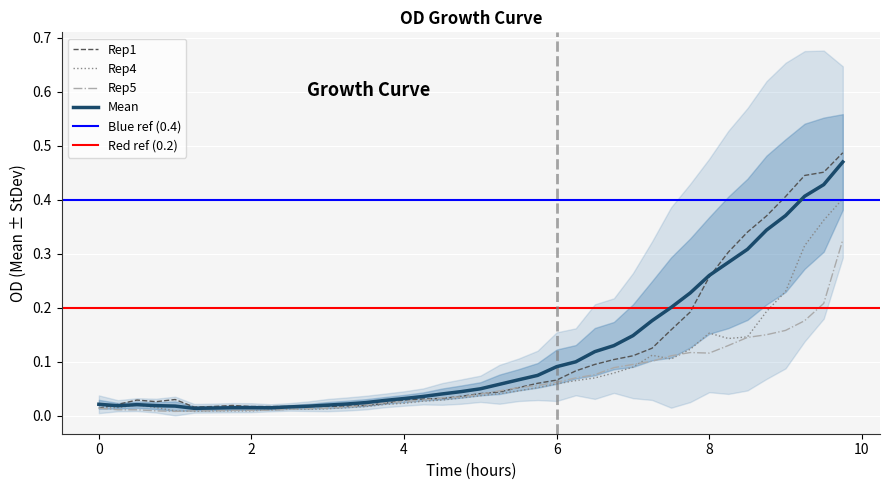

What is the value of the Rep1 point at the 28th from the left?

0.1